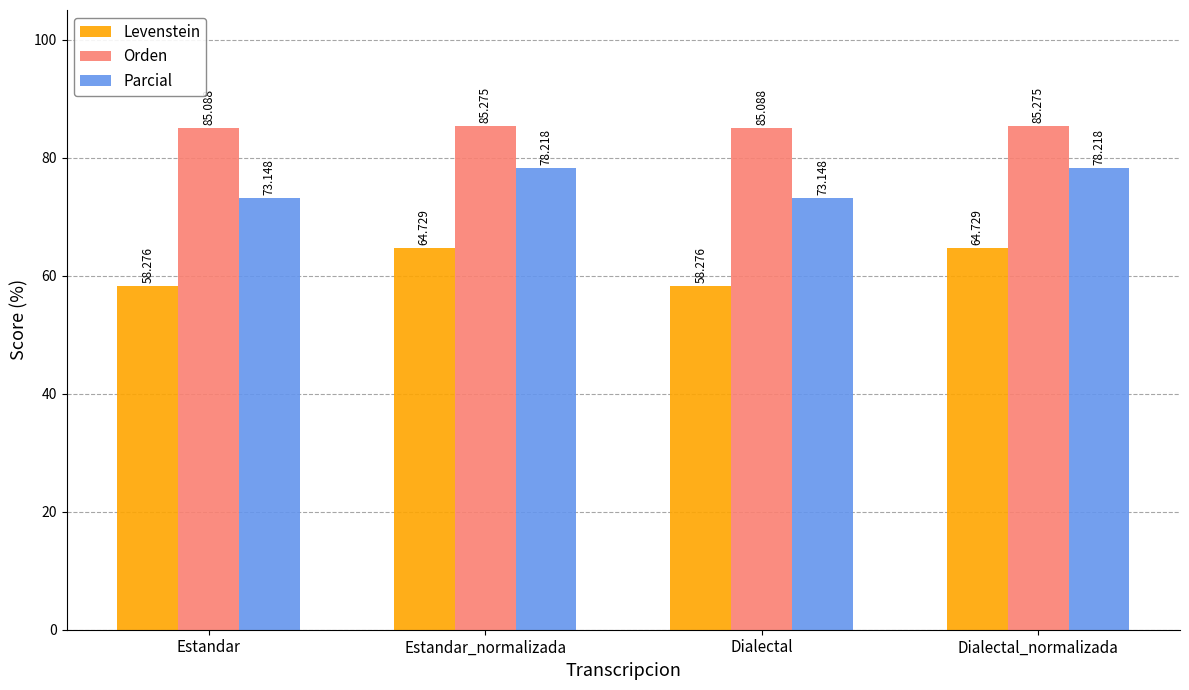

Reading left to right, list all the values displayed in this chart.

Levenstein: Estandar=58.3	Estandar_normalizada=64.7	Dialectal=58.3	Dialectal_normalizada=64.7
Orden: Estandar=85.1	Estandar_normalizada=85.3	Dialectal=85.1	Dialectal_normalizada=85.3
Parcial: Estandar=73.1	Estandar_normalizada=78.2	Dialectal=73.1	Dialectal_normalizada=78.2